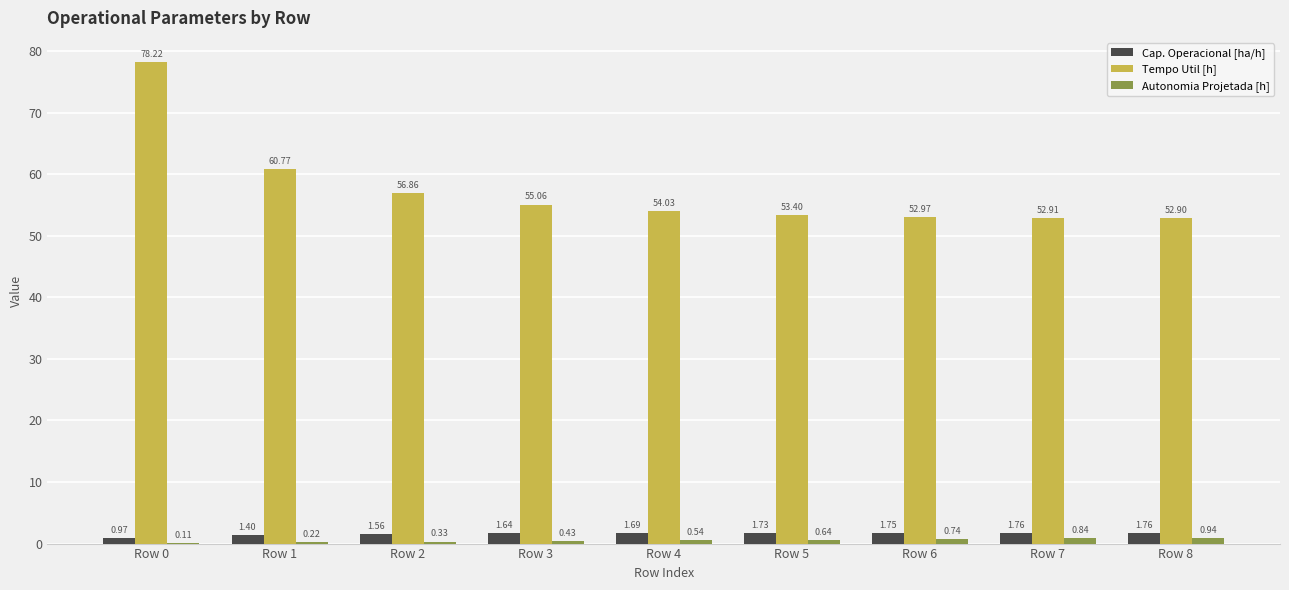

Is the value of Autonomia Projetada [h] at Row 5 greater than the value of Cap. Operacional [ha/h] at Row 7?

No